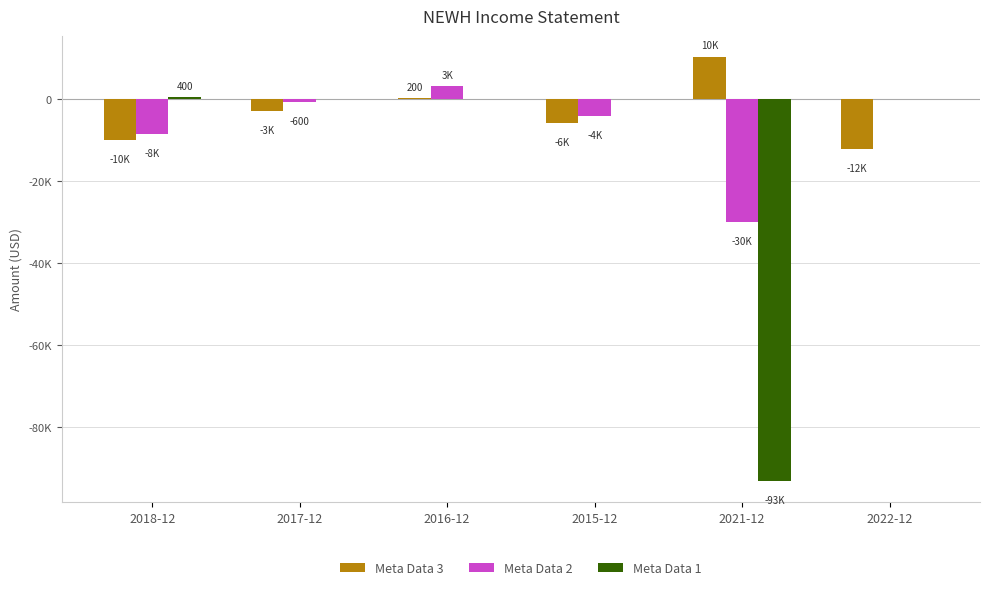

Does the chart contain stacked bars?

No